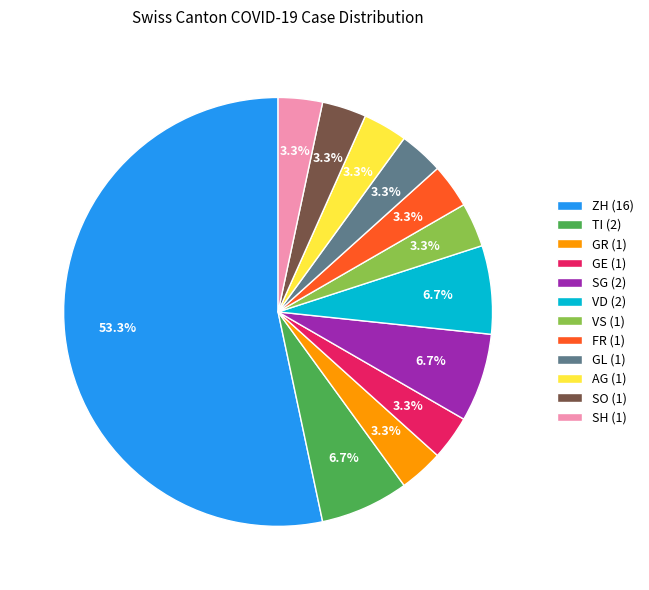

Count the number of slices in the pie.

12